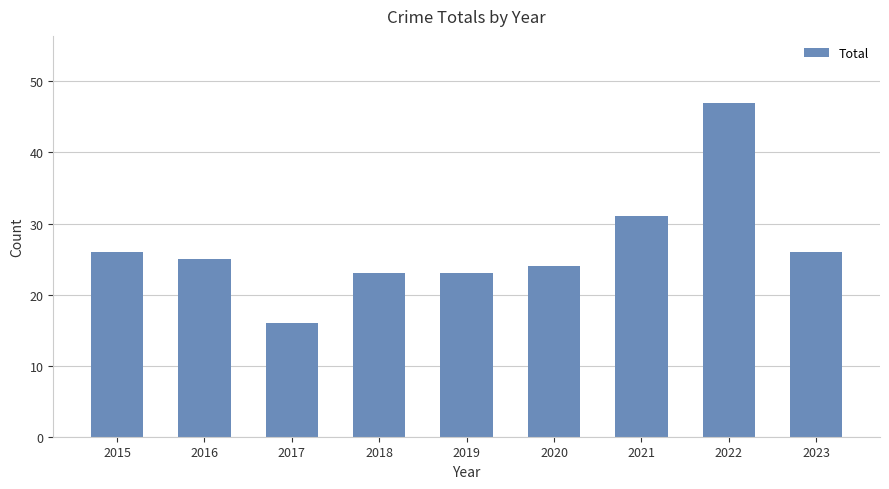

Is it true that the value at 2022 is 47?

True